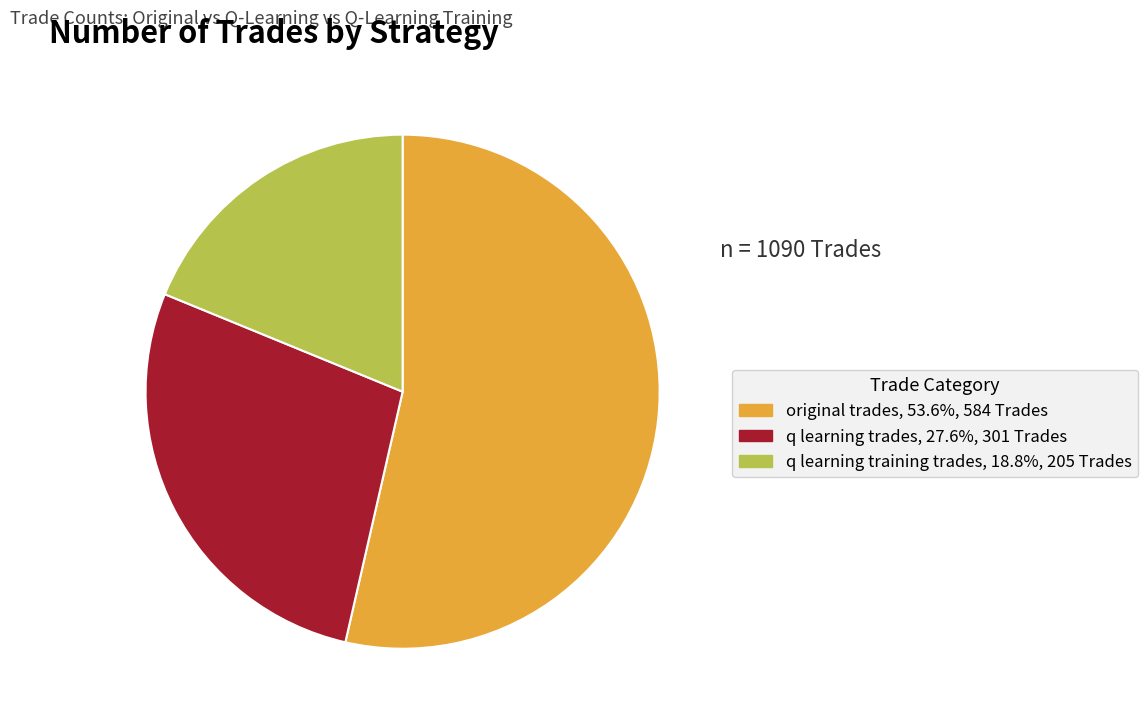

Is original trades the majority of the pie?

Yes